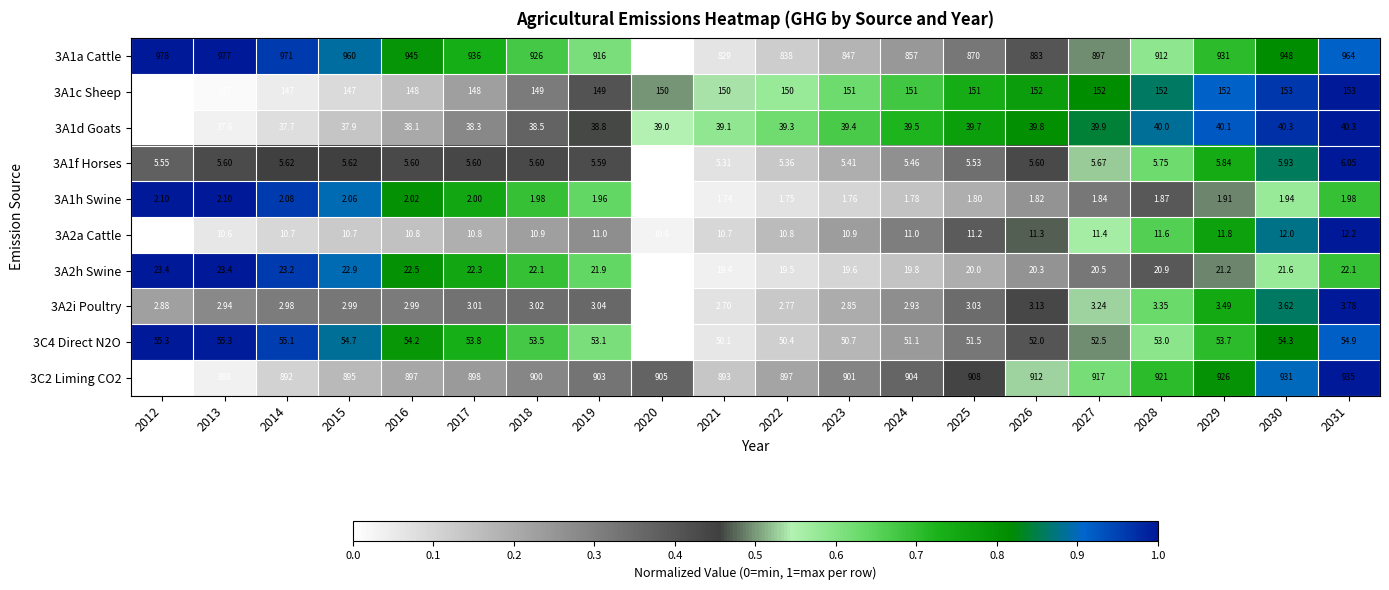

Is the value of 3A1d Goats at 2029 greater than the value of 3A1h Swine at 2025?

Yes